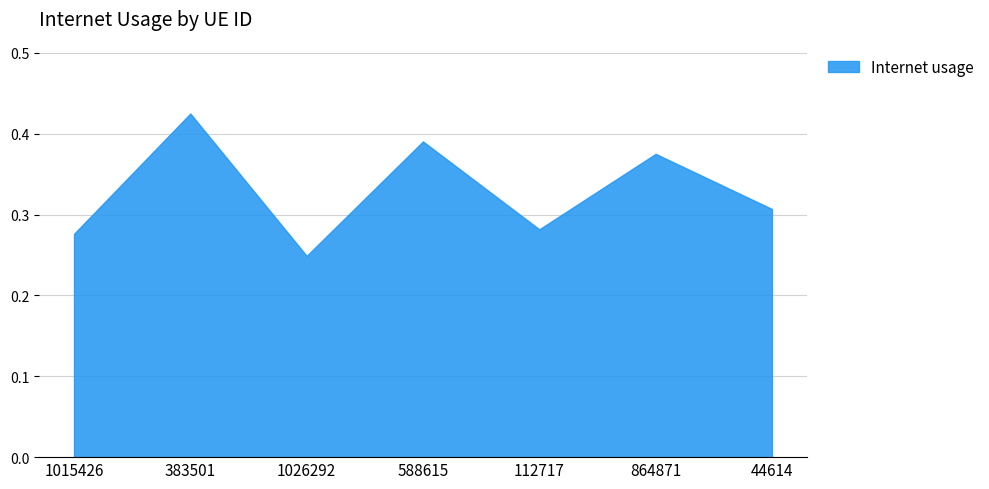

Where is the data nearest to the value 0?

1026292